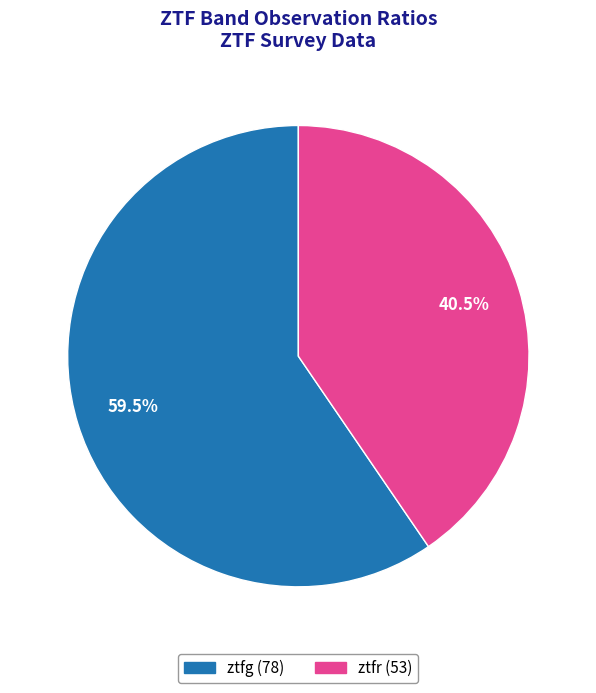

To the nearest percent, what is the combined percentage of ztfg and ztfr?

100%